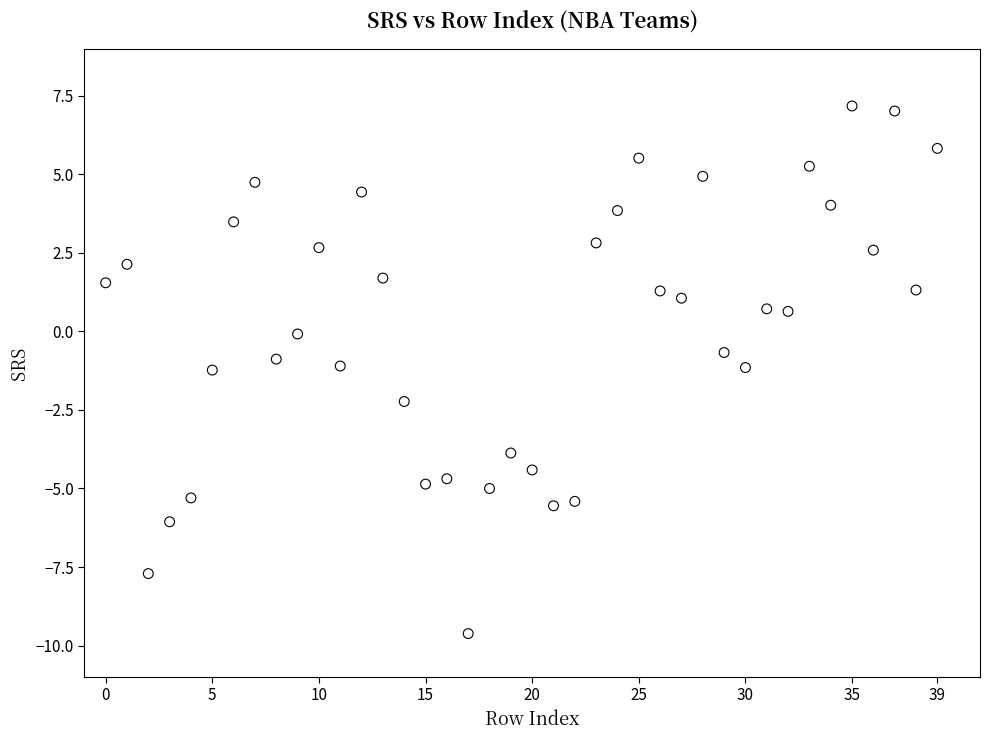

What is the range of Y values (max minus min)?

16.8